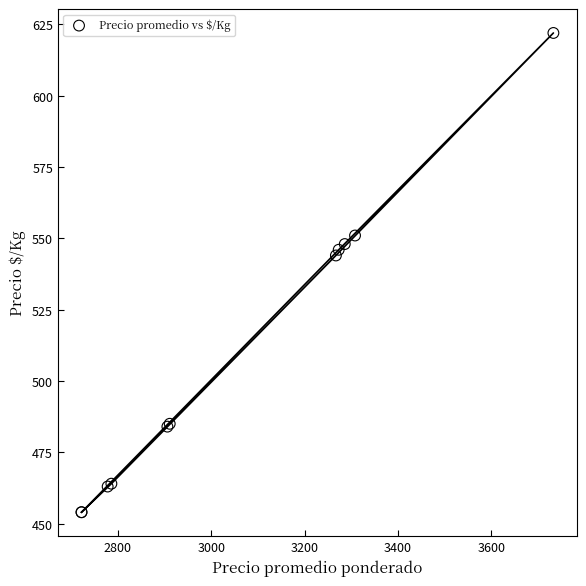

What Y value in the scatter plot is closest to 538?

544